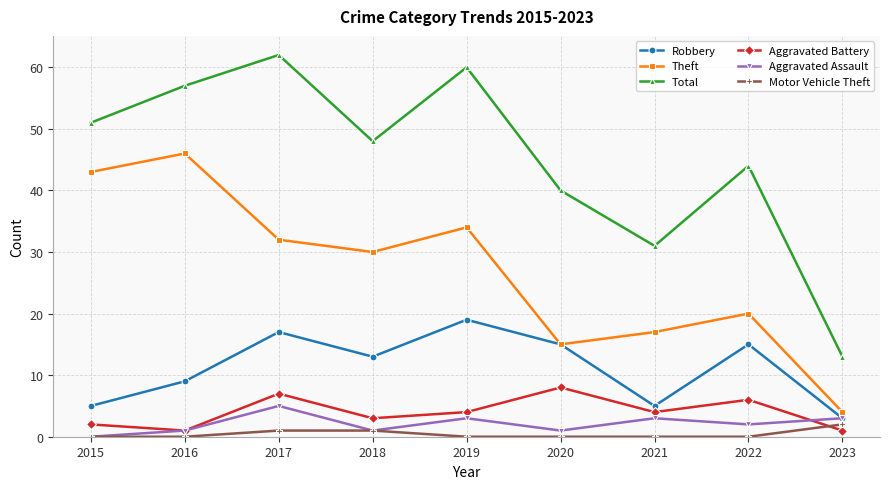

The Total series shows 51 at 2015. True or false?

True